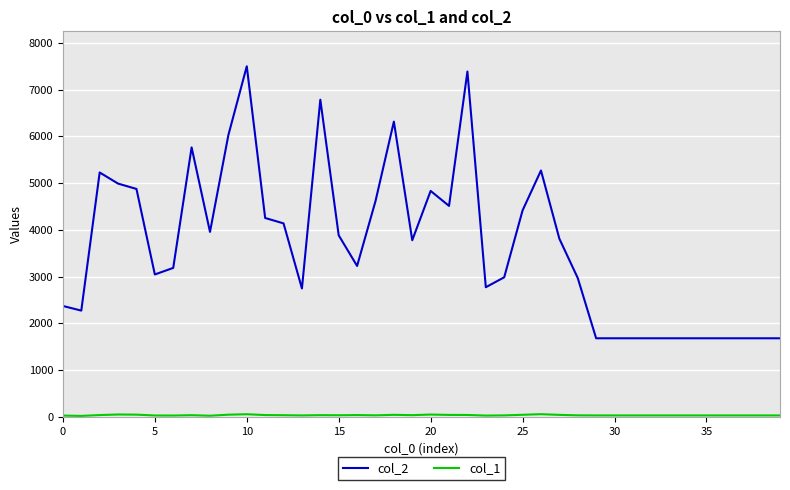

What is the greatest value displayed?

7497